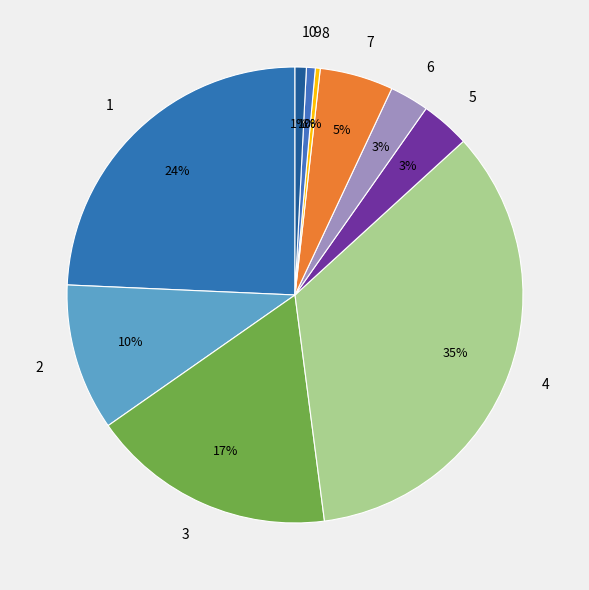

To the nearest percent, what is the average slice percentage?

10%